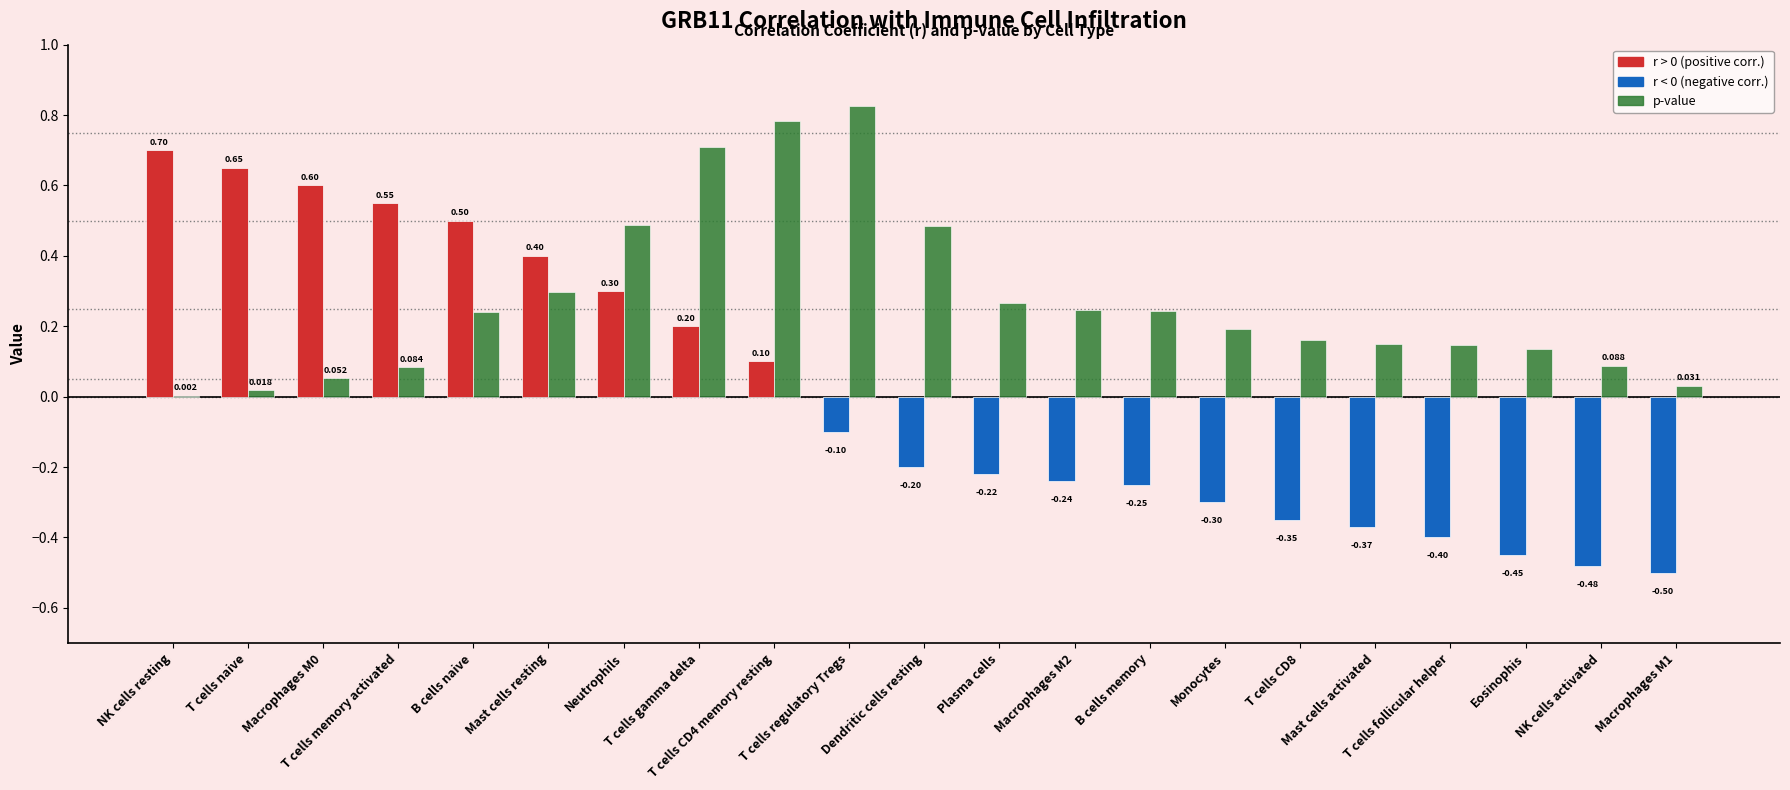

How many data points does each series have?

21